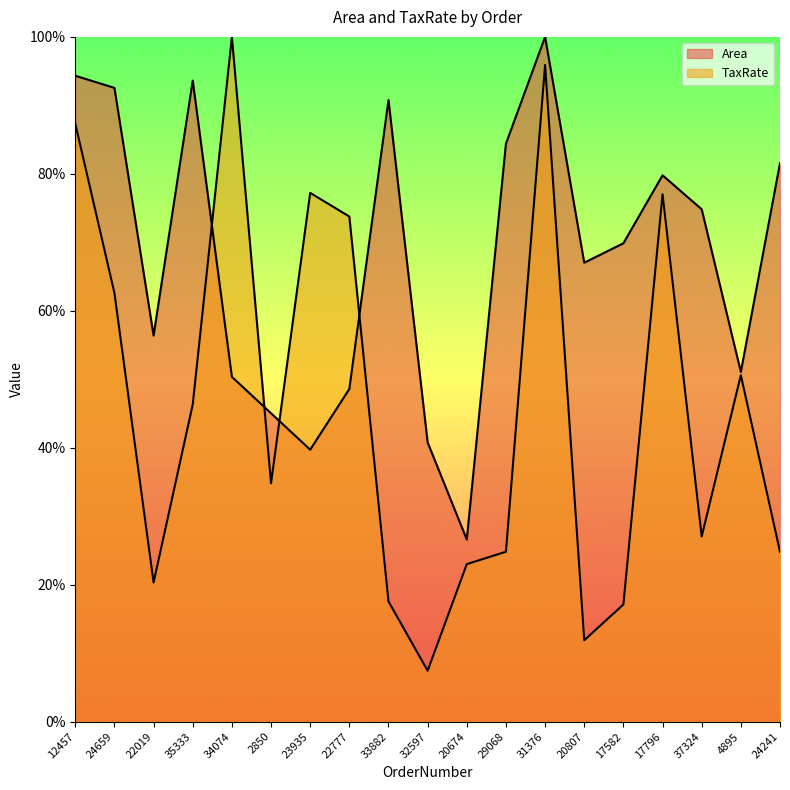

Between 4895 and 32597, which is larger?

4895